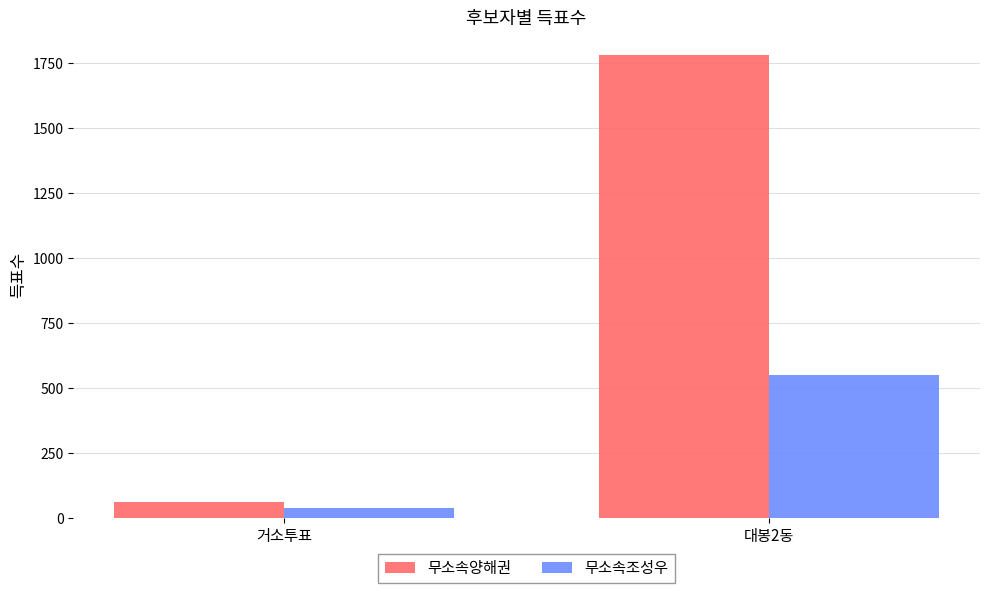

List the labels in order of 무소속양해권 value, smallest first.

거소투표, 대봉2동